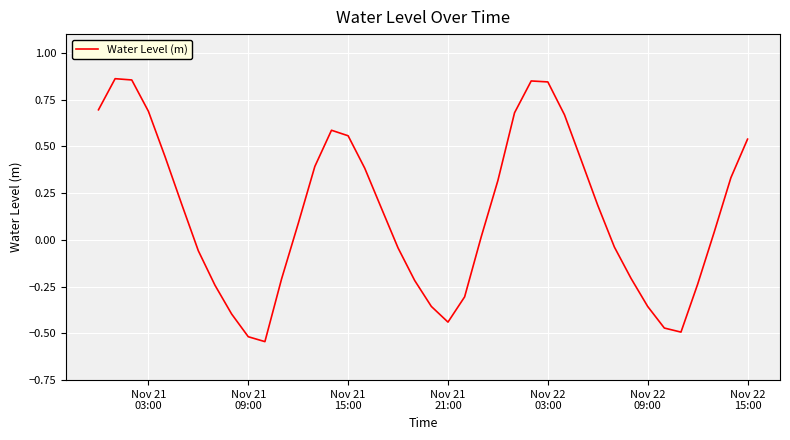

What is the maximum value shown in the chart?

0.9